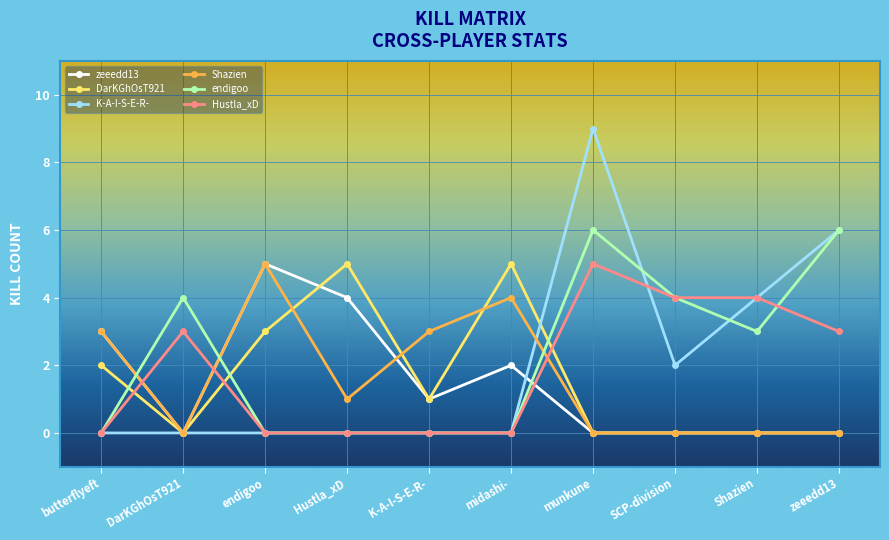

Where is DarKGhOsT921 nearest to the value 2?

butterflyeft